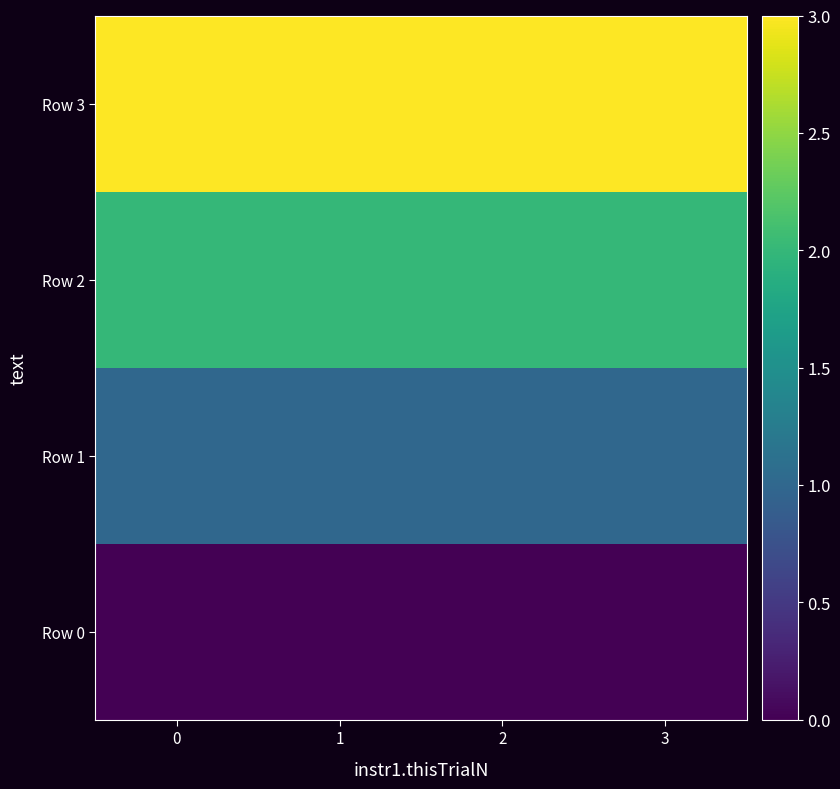

What is the greatest value displayed?

3